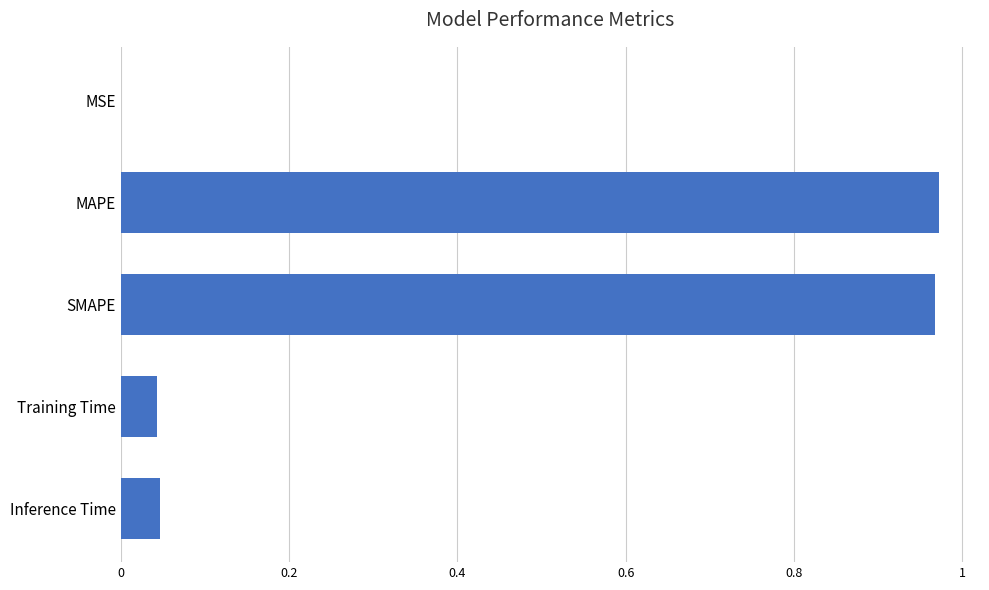

The chart shows a value of 0.0 at Training Time. True or false?

True